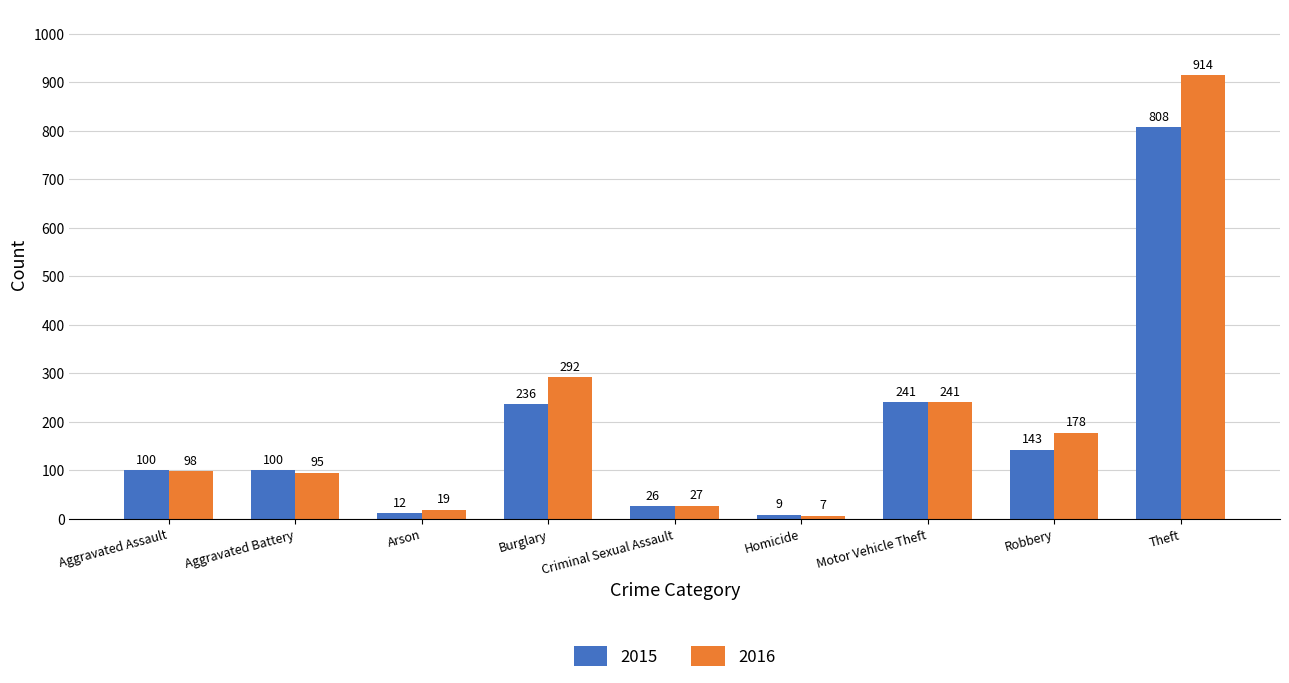

What is the difference between the second highest and second lowest values in the 2015 series?

229